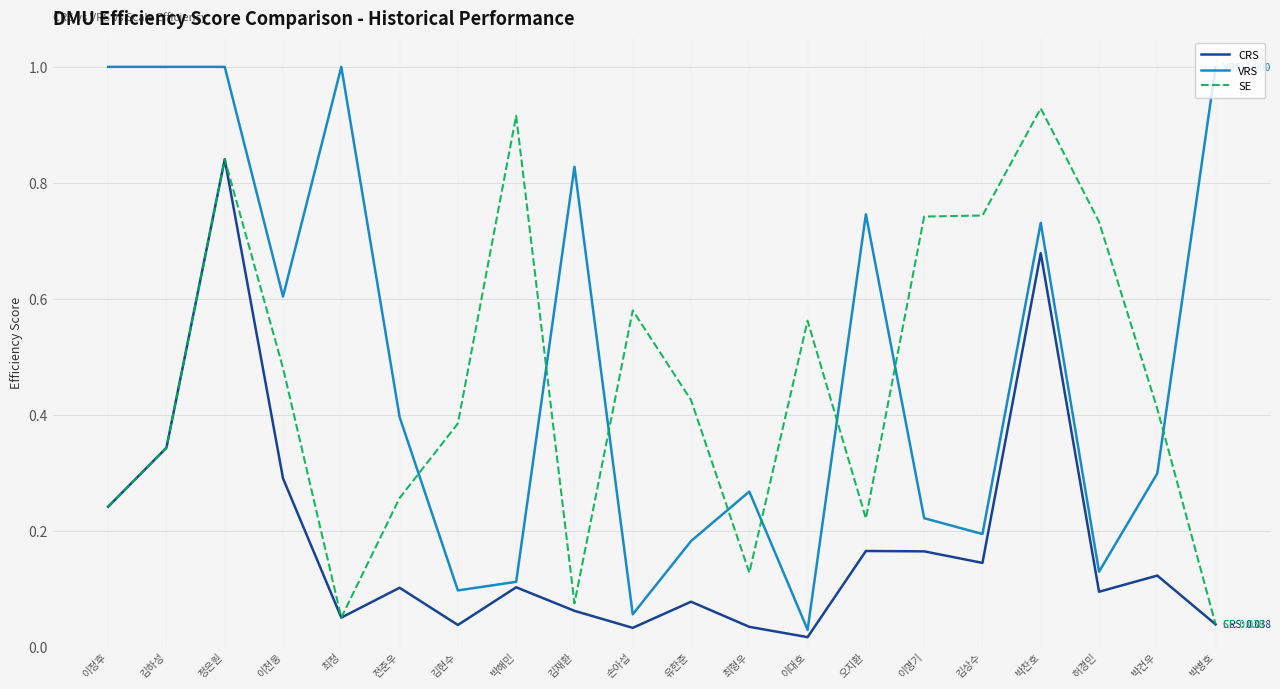

Where is CRS nearest to the value 0?

이대호